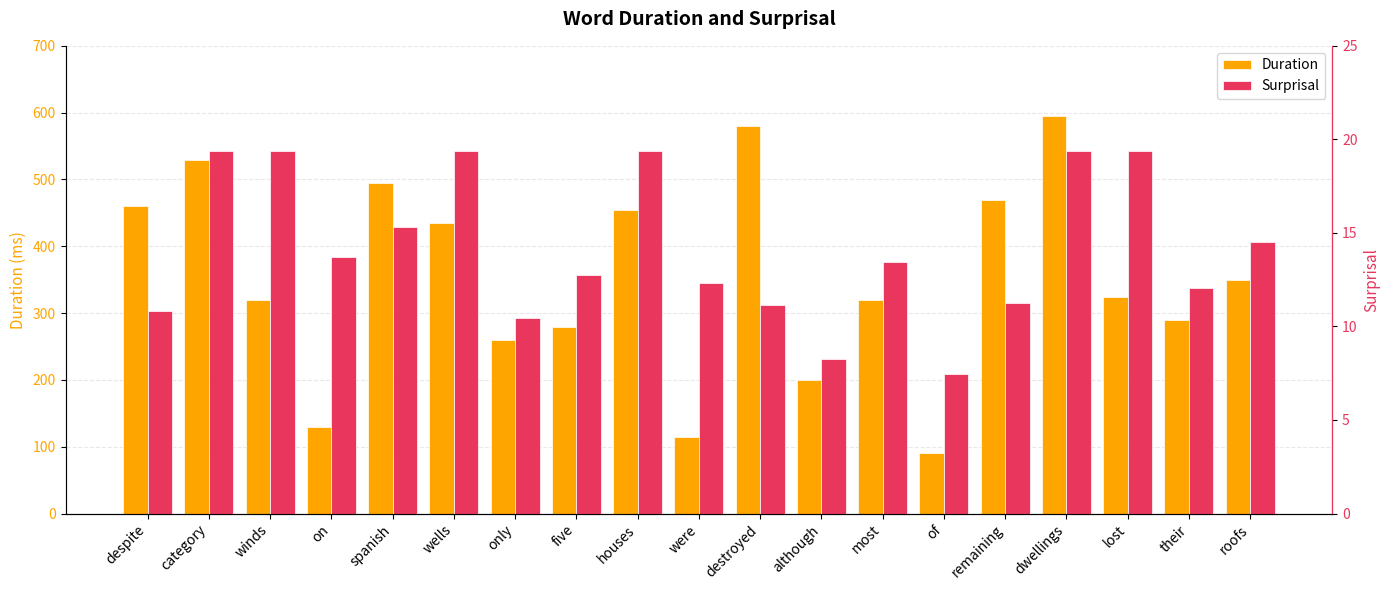

How many values in the Surprisal series exceed 13?

10